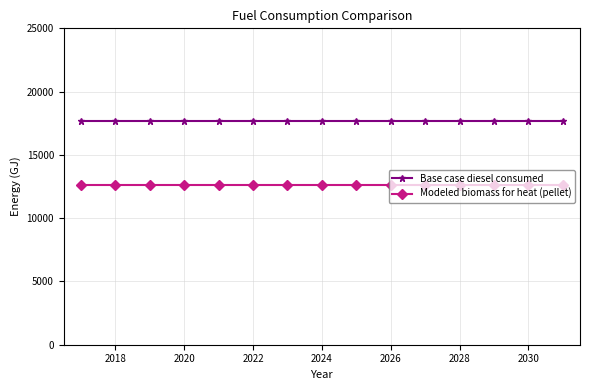

What is the value of the Base case diesel consumed point at the 7th from the left?

17659.0